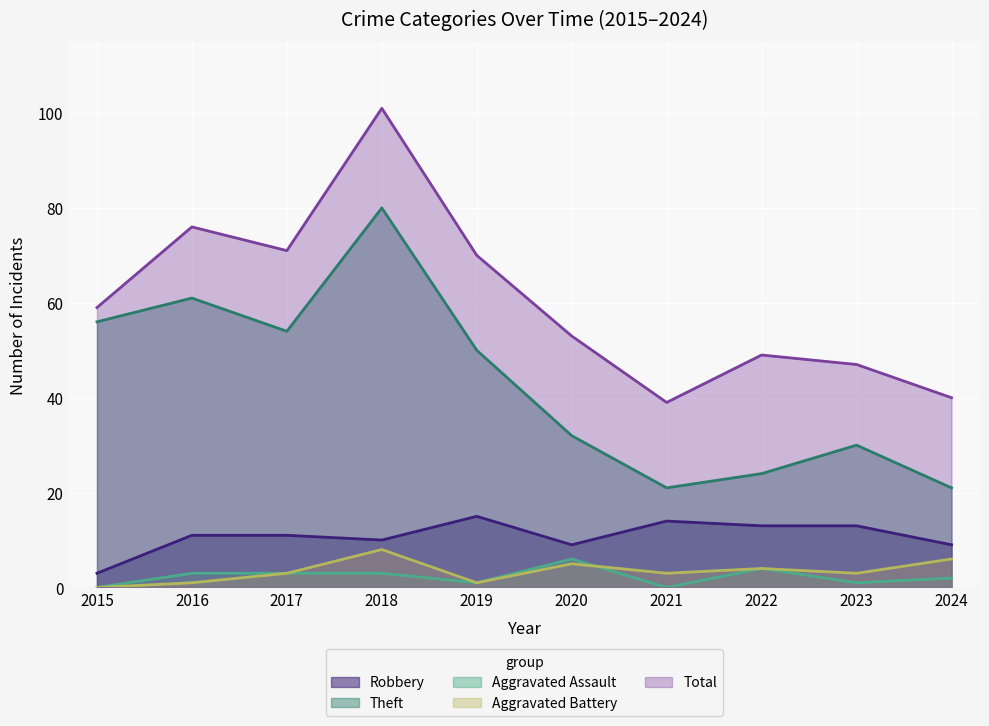

Is the value of Robbery at 2024 greater than the value of Aggravated Assault at 2018?

Yes